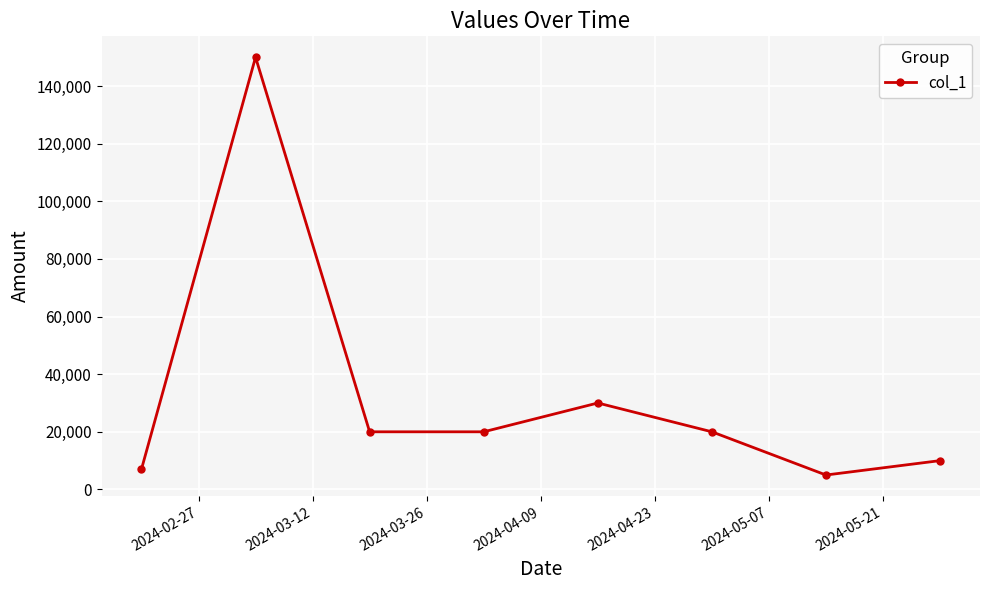

How many data points are less than 20000?

3